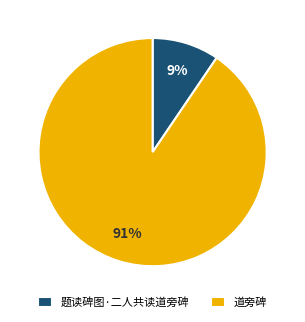

Does 道旁碑 represent more than half of the total?

Yes